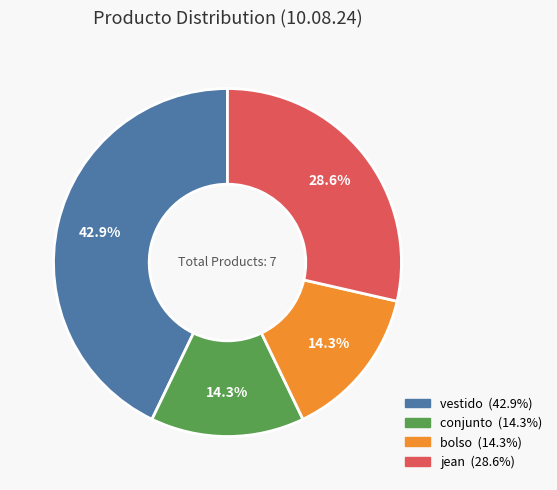

Which slice is the largest?

vestido